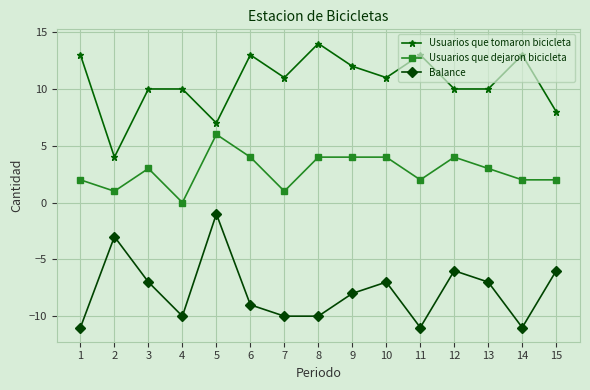

Rank the series by their average value, from lowest to highest.

Balance, Usuarios que dejaron bicicleta, Usuarios que tomaron bicicleta